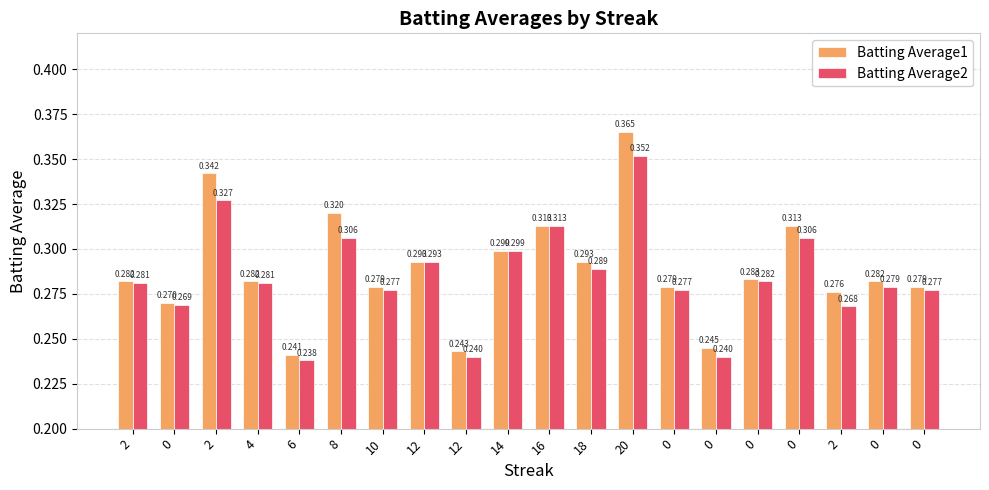

What are all the series names shown in the legend?

Batting Average1, Batting Average2